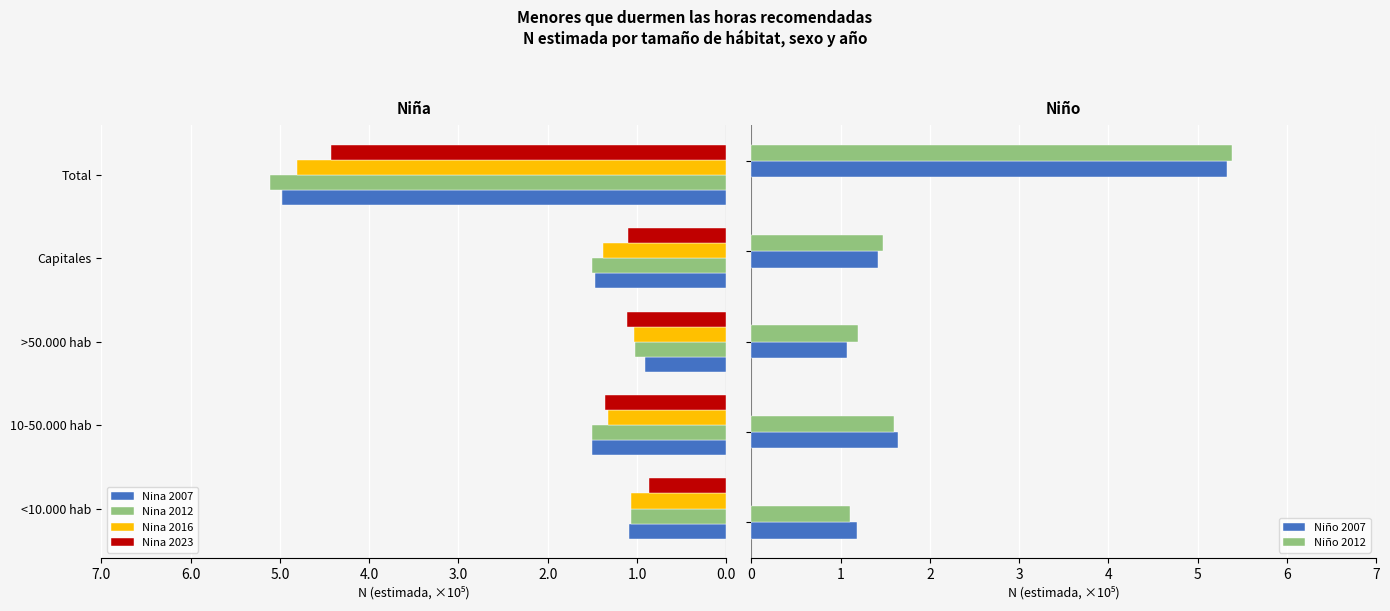

What is the difference between the second highest and minimum values in the Niño 2007 series?

0.6